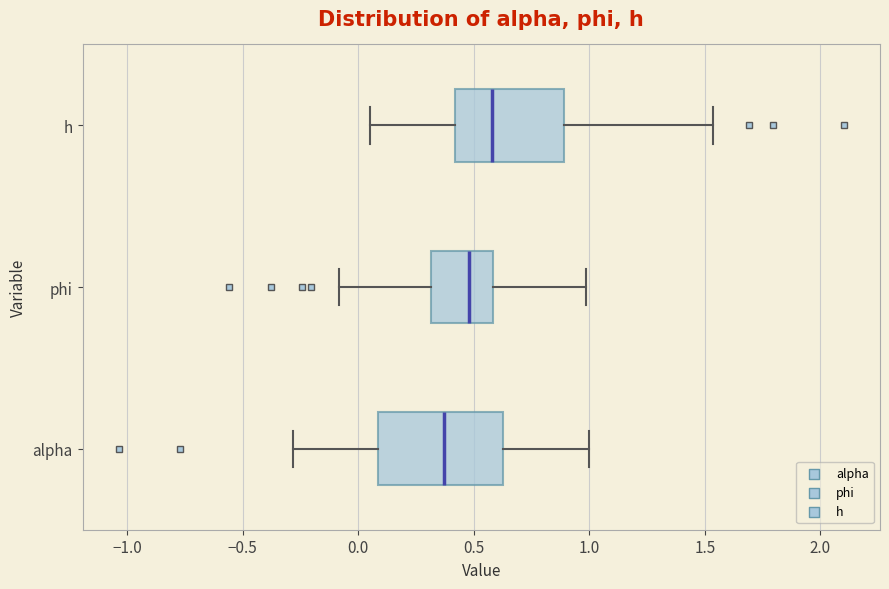

Reading bottom to top, read every box against the x-axis: the position of its median line, the range the box covers, and the ends of its whiskers. The values are not printed on the chart, so give them approximately, as read against the axis.

alpha: median 0.35, box 0.10 to 0.65, whiskers -0.30 to 1.00
phi: median 0.50, box 0.30 to 0.60, whiskers -0.10 to 1.00
h: median 0.60, box 0.40 to 0.90, whiskers 0.05 to 1.55